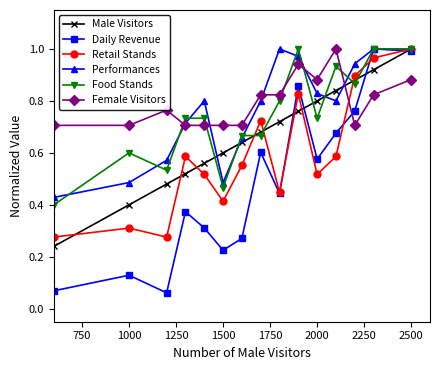

At how many categories does at least one series exceed 0?

15